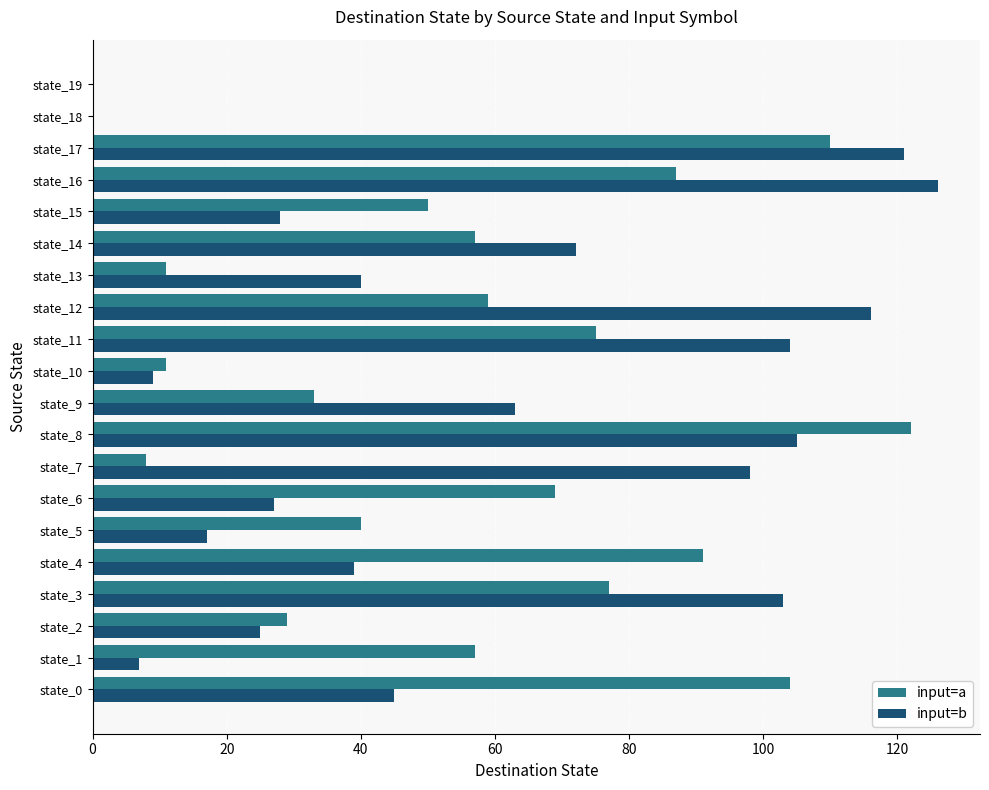

Which series has the largest range (max minus min)?

input=b